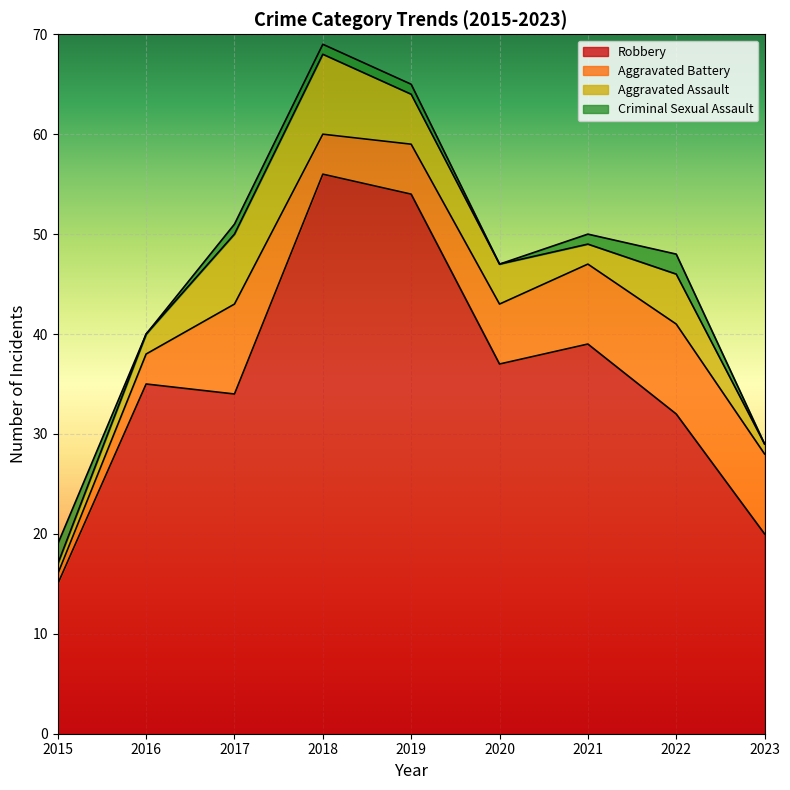

What is the difference between the highest and lowest values at 2017?

33